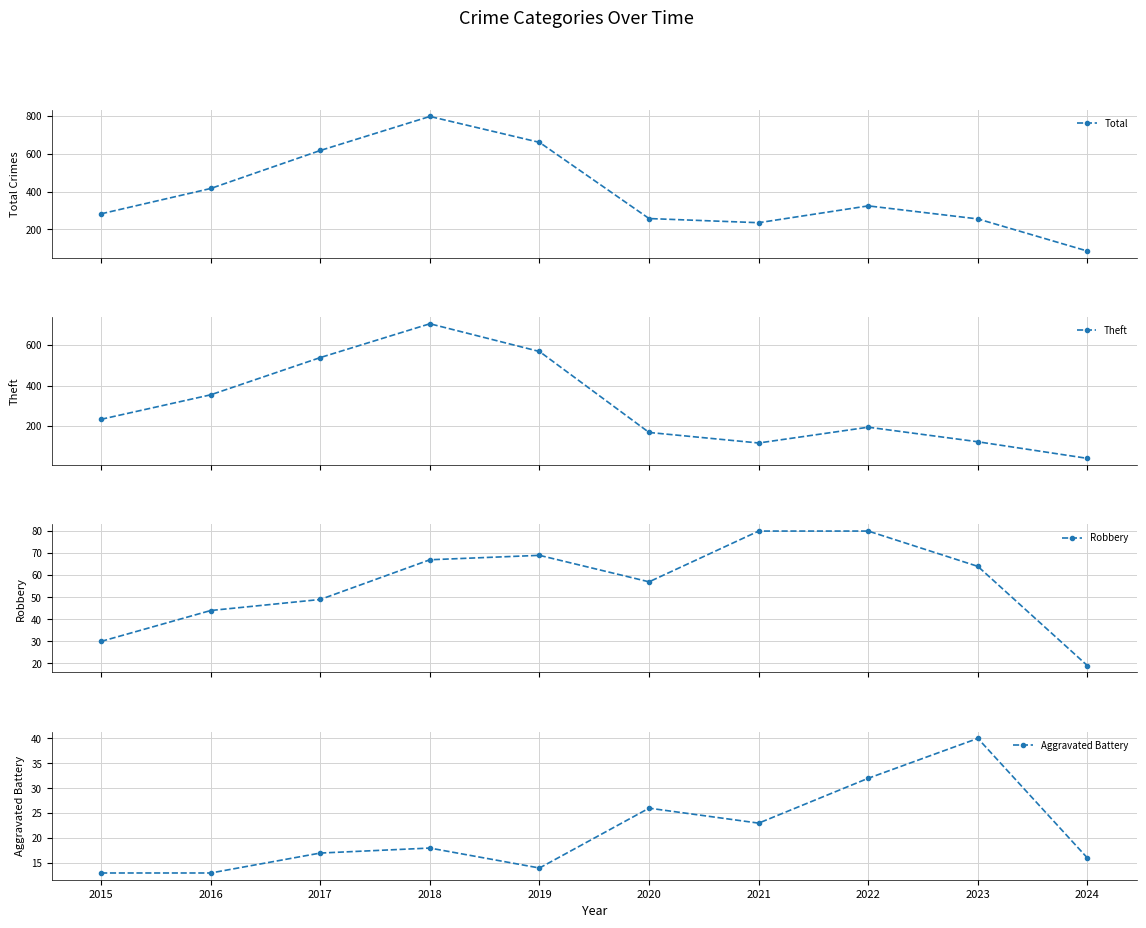

List the labels in order of Robbery value, smallest first.

2024, 2015, 2016, 2017, 2020, 2023, 2018, 2019, 2021, 2022